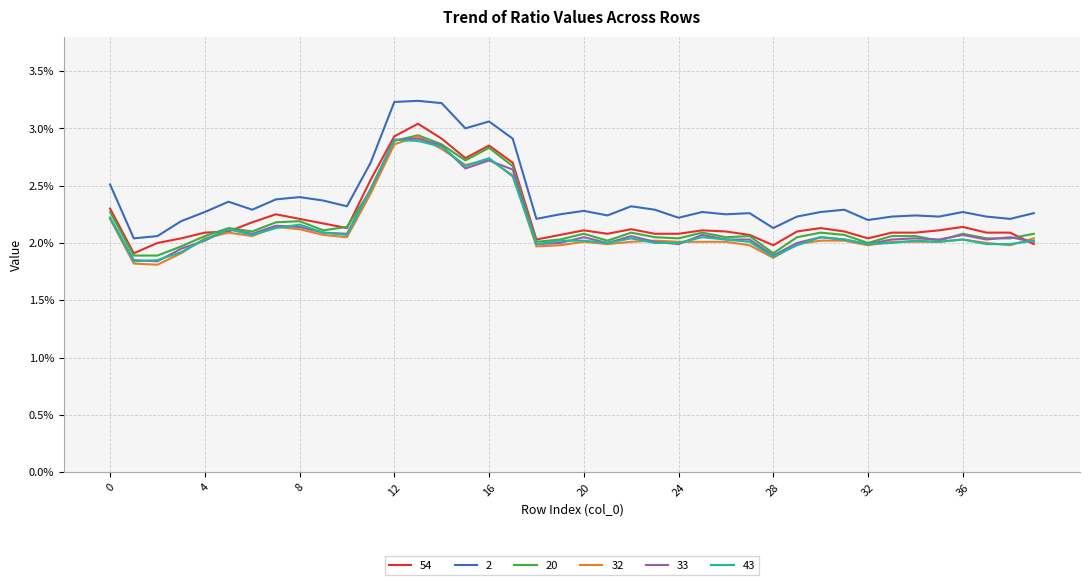

Where is the first local minimum for 43?

1